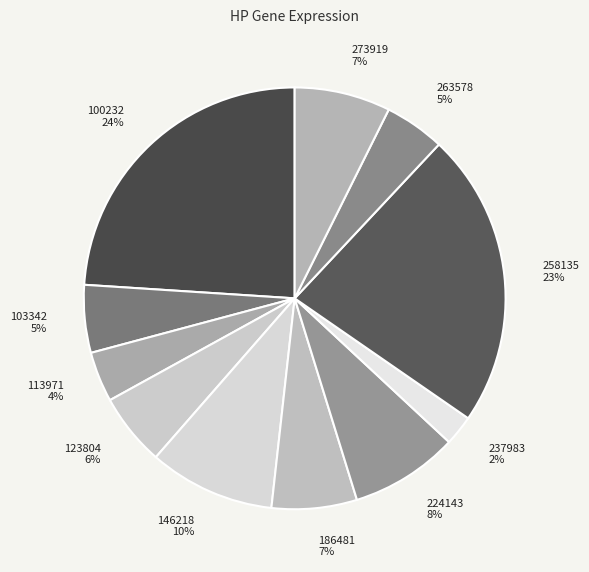

To the nearest percent, what is the average slice percentage?

9%